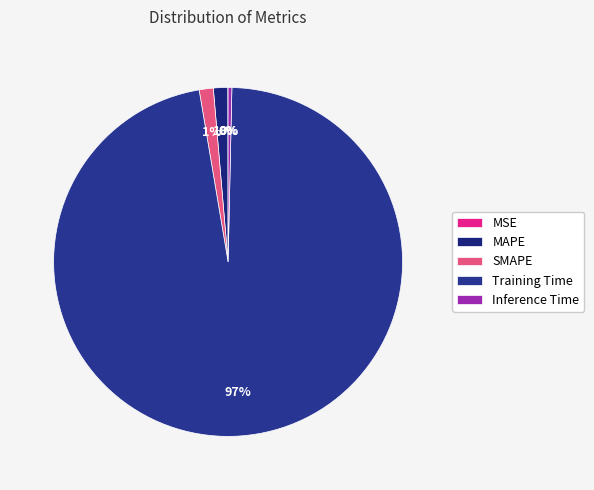

True or false: Training Time accounts for 97% of the total.

True